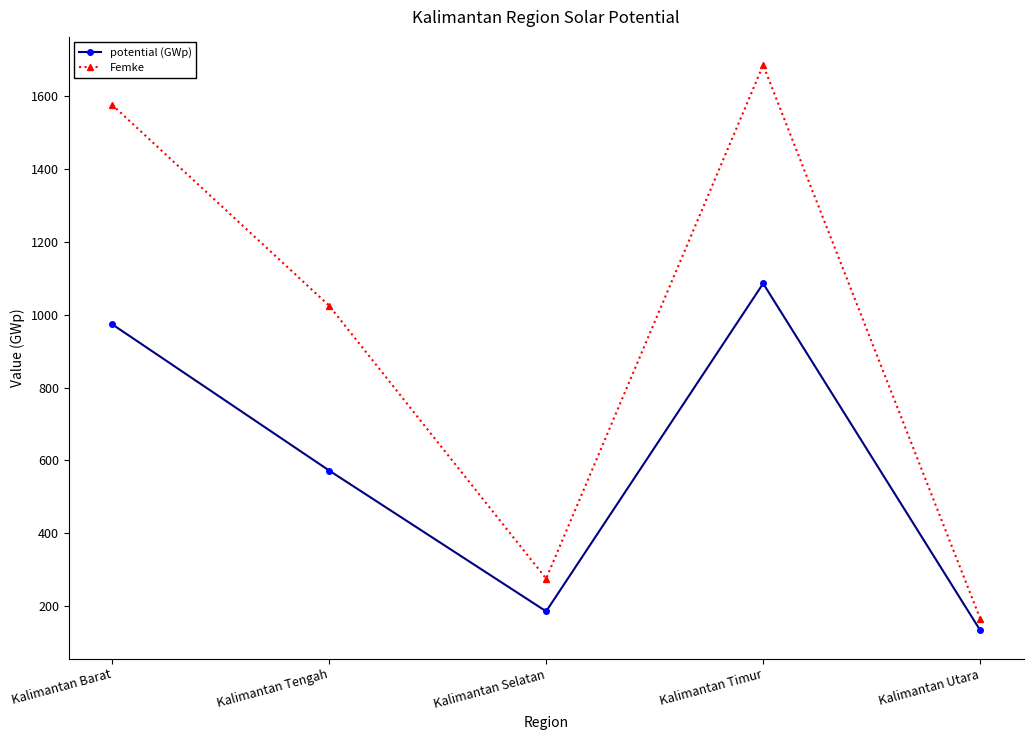

The potential (GWp) series shows 229 at Kalimantan Utara. True or false?

False